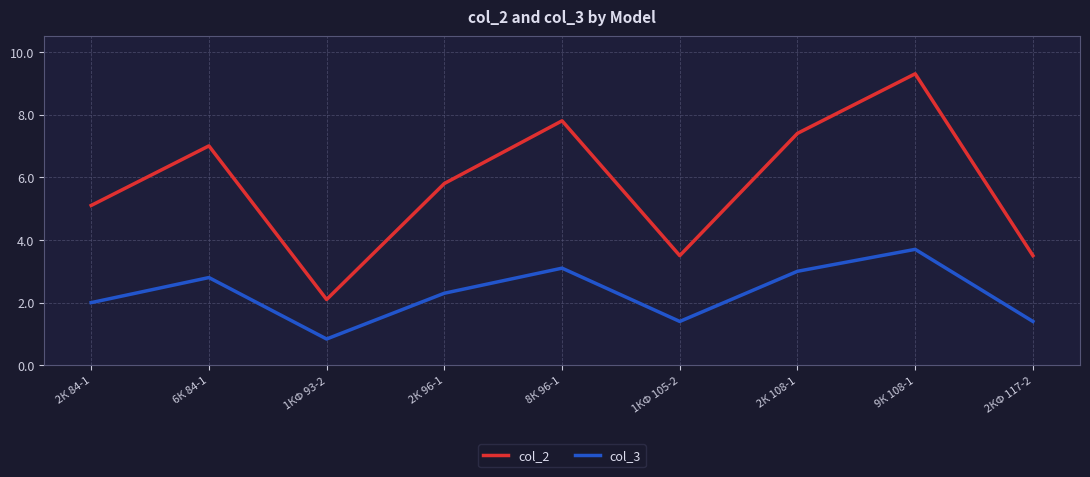

What position from the left is 1КФ 105-2?

6